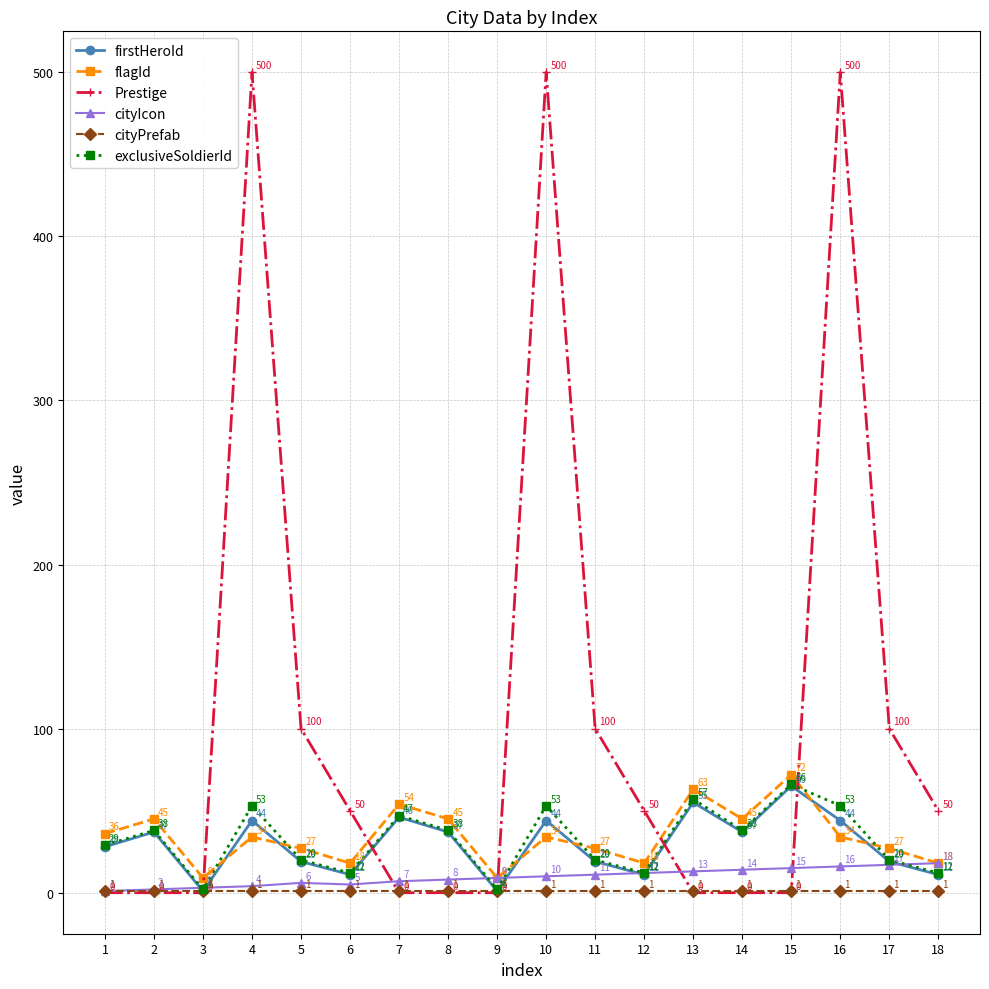

What is the difference between the maximum and minimum values in the firstHeroId series?

64